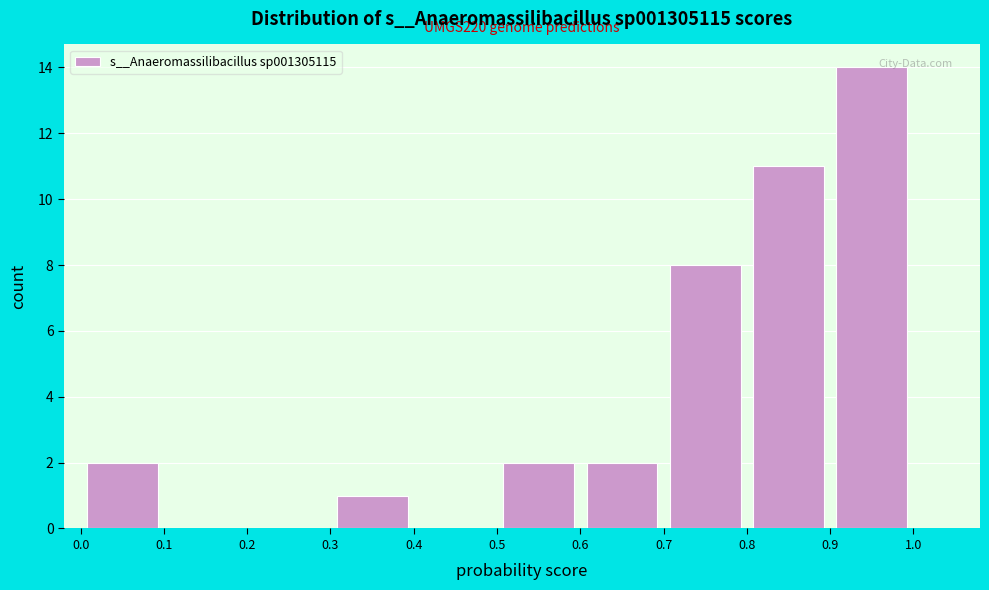

Over which range of the x-axis is the bar tallest?

0.9 to 1.0